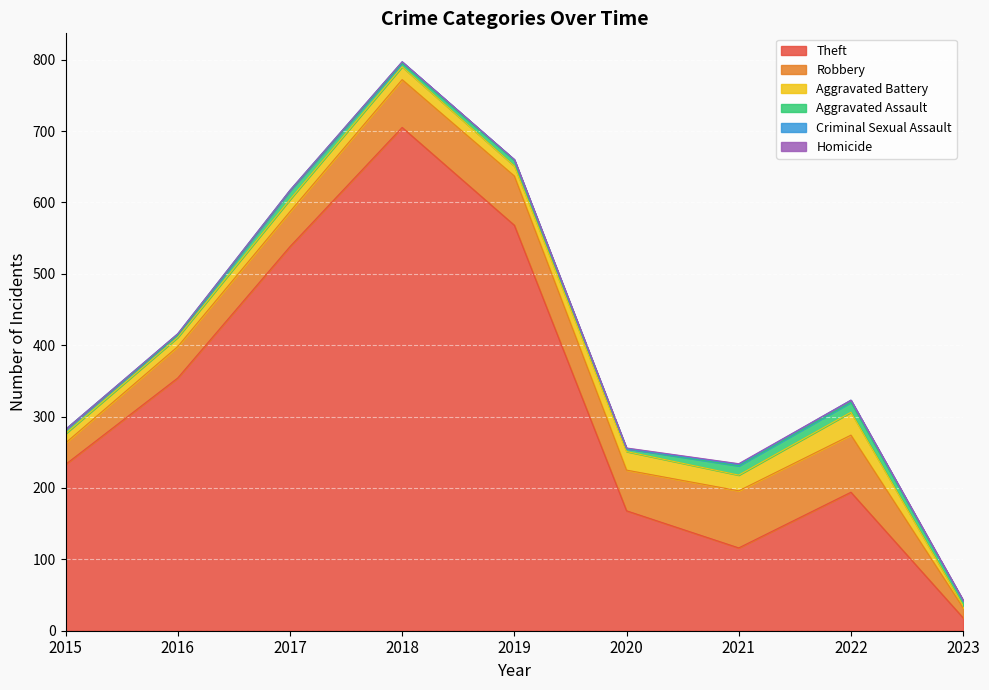

What is the highest value of the Aggravated Battery series?

32